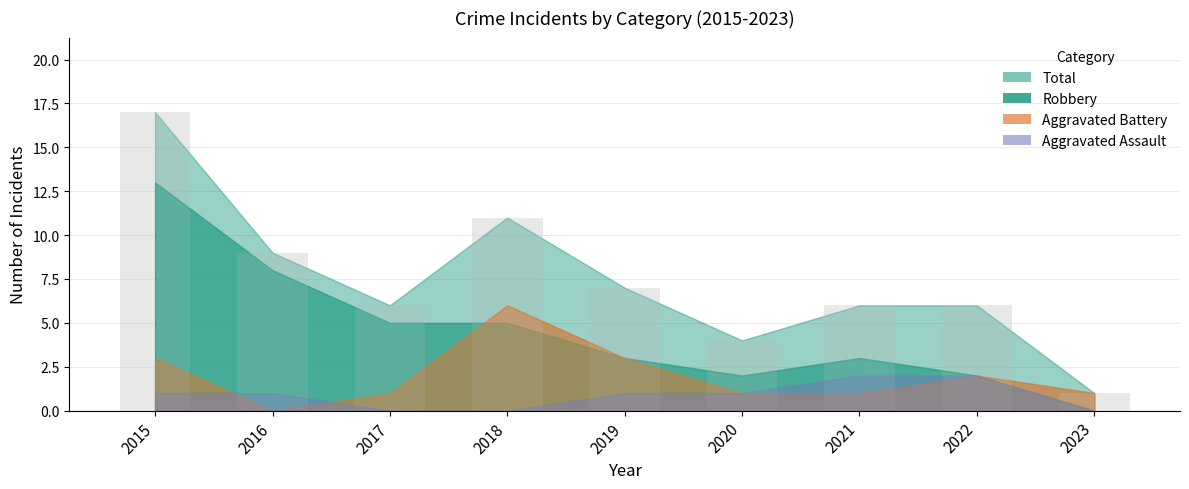

What is the change in value from 2015 to 2017?

-11